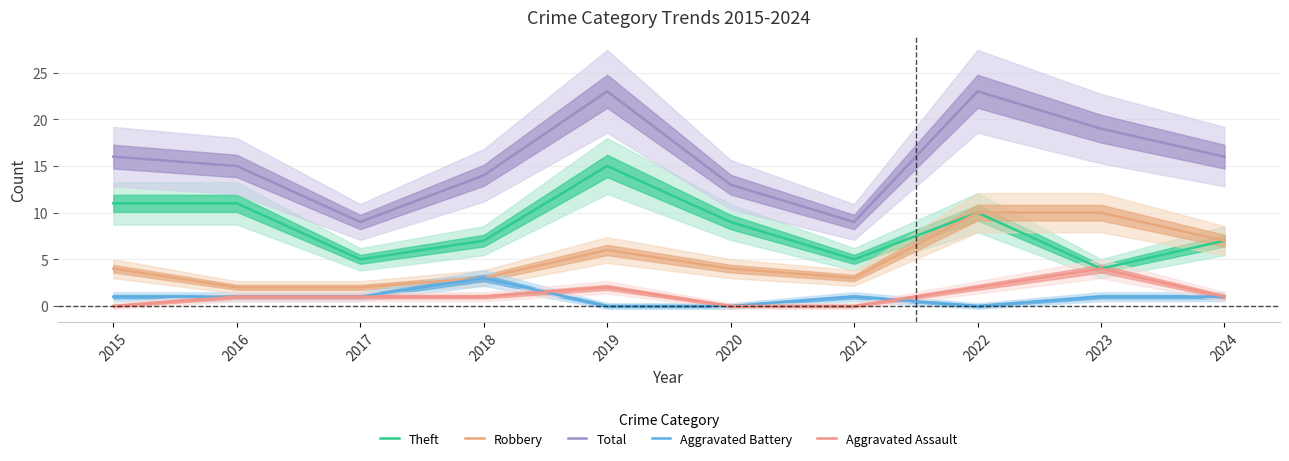

True or false: Aggravated Assault and Theft intersect in this chart.

False